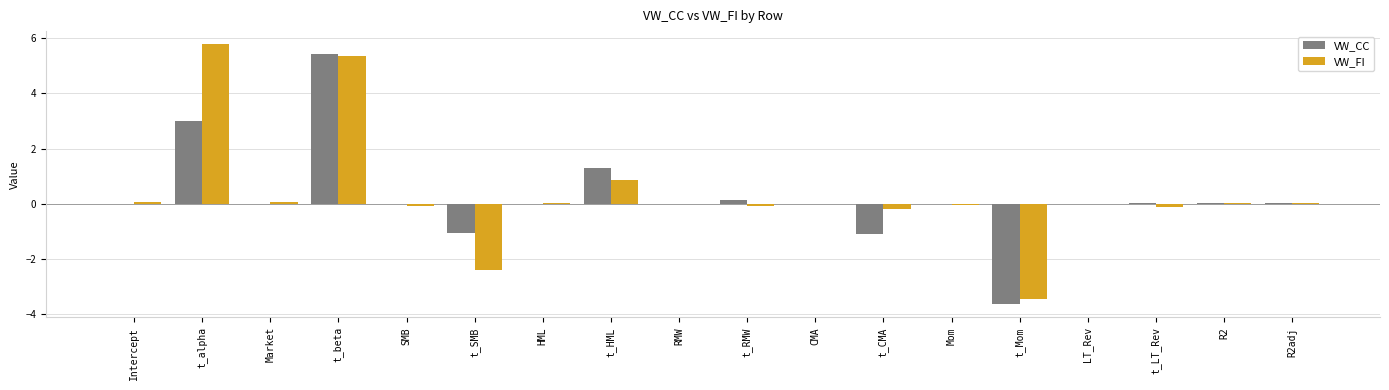

At which category does the chart reach its peak across all series?

t_alpha